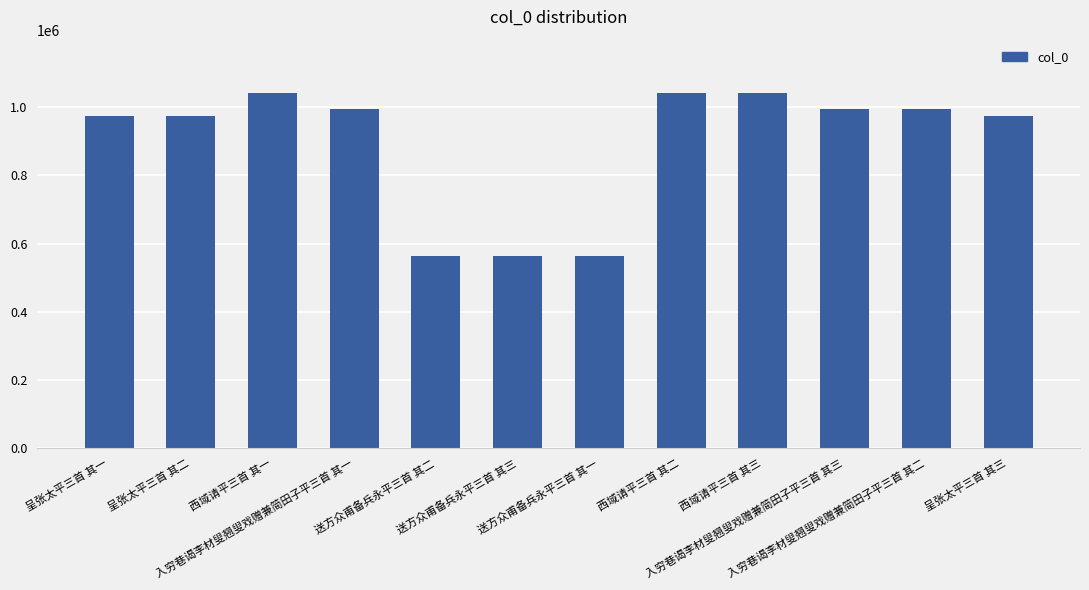

What is the difference between the second highest and second lowest values?

478917